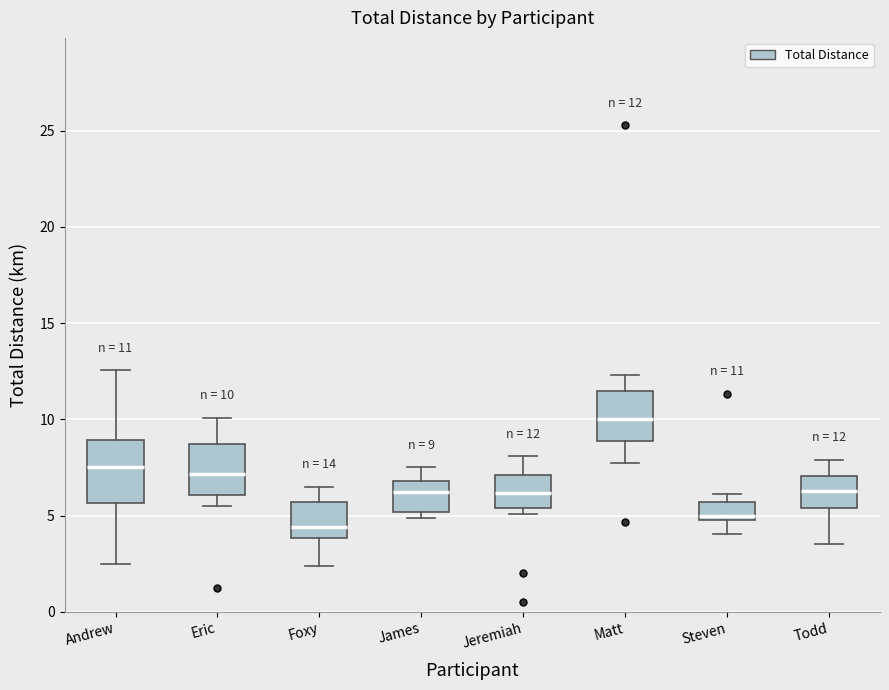

Comparing the boxes themselves (not the whiskers), which one is the tallest?

Andrew